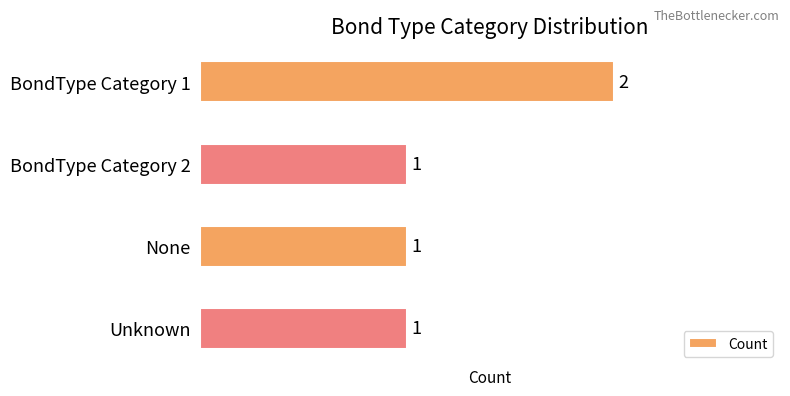

Reading top to bottom, transcribe all the data shown in this chart.

BondType Category 1=2	BondType Category 2=1	None=1	Unknown=1